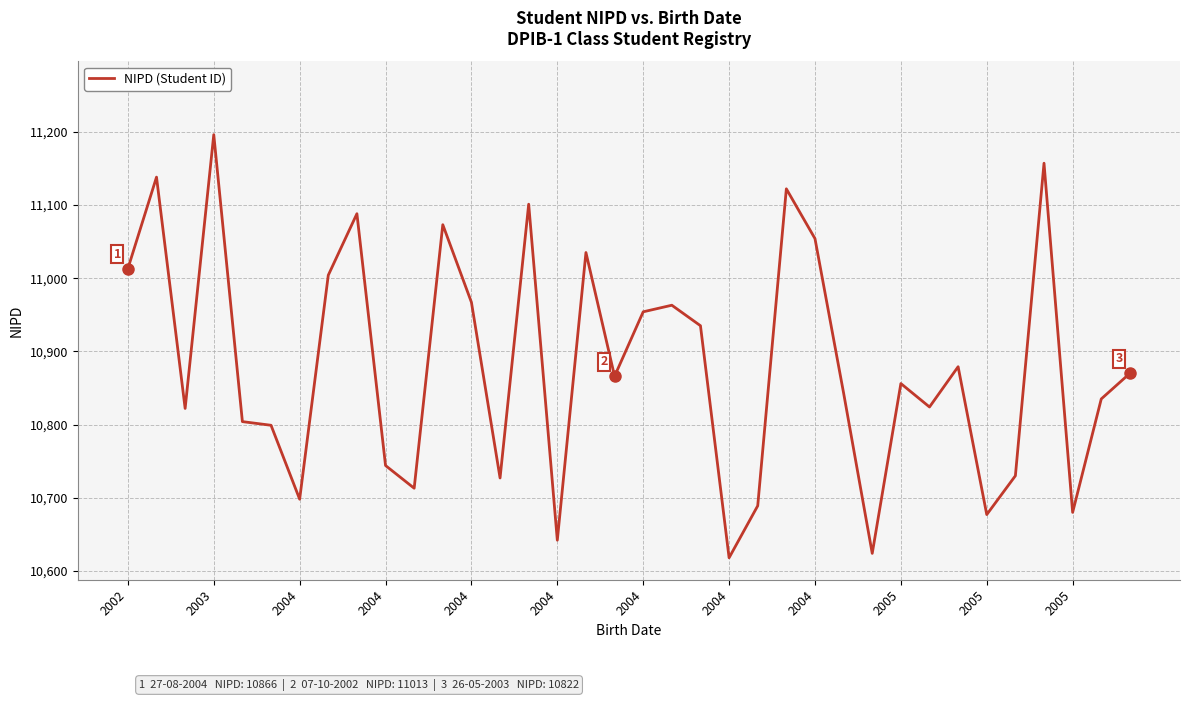

What is the smallest value displayed?

10618